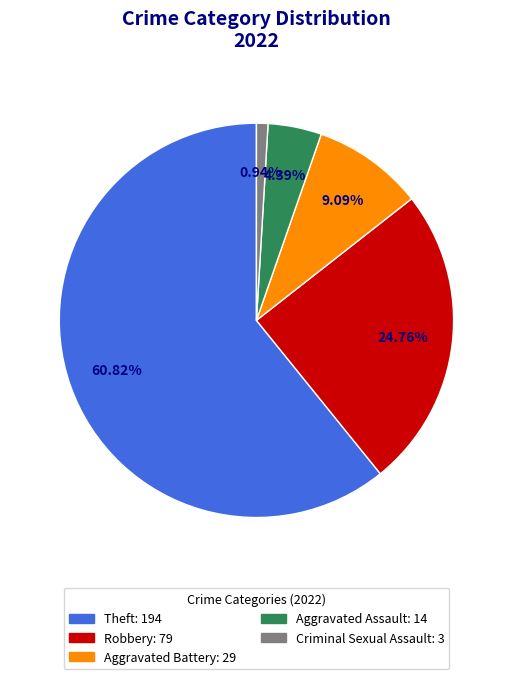

Does any single category account for the majority?

Yes